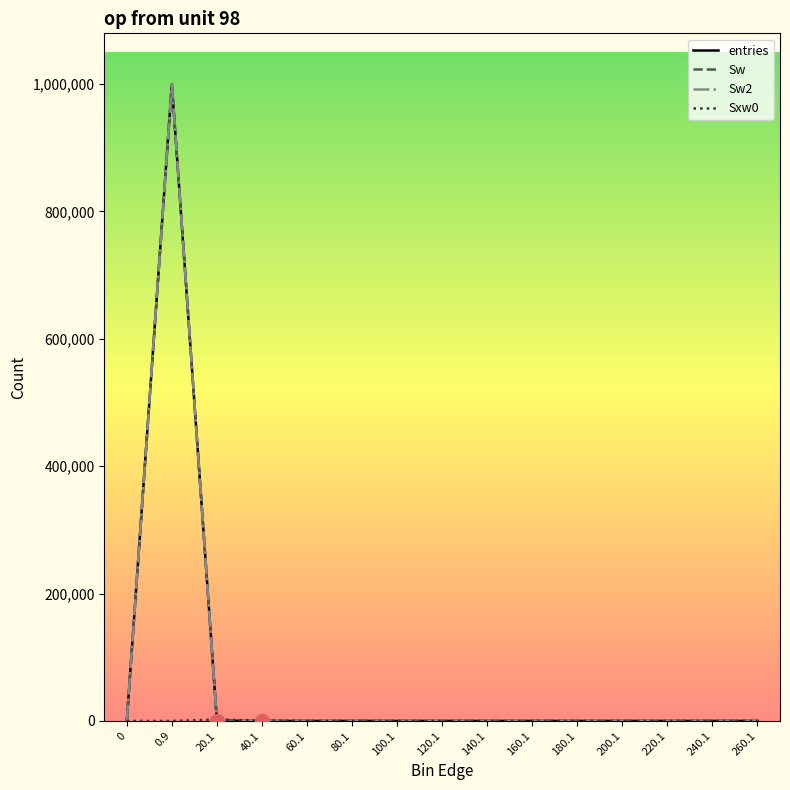

Does the chart have visible grid lines?

No